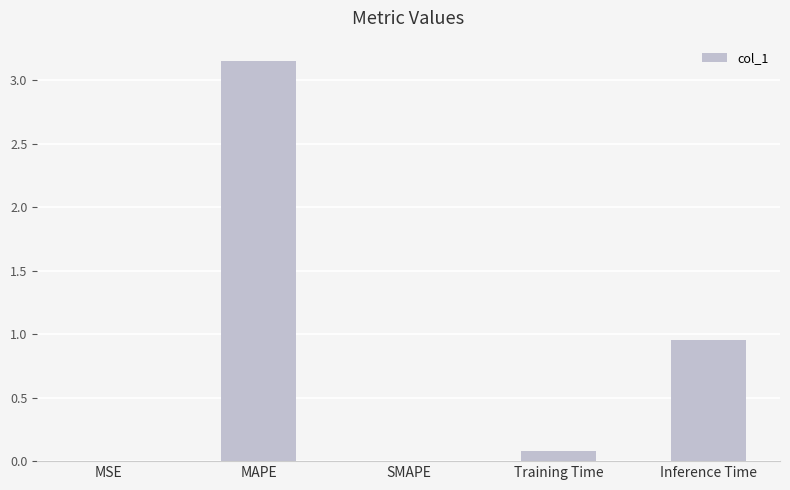

The value at SMAPE is -1.0. True or false?

False